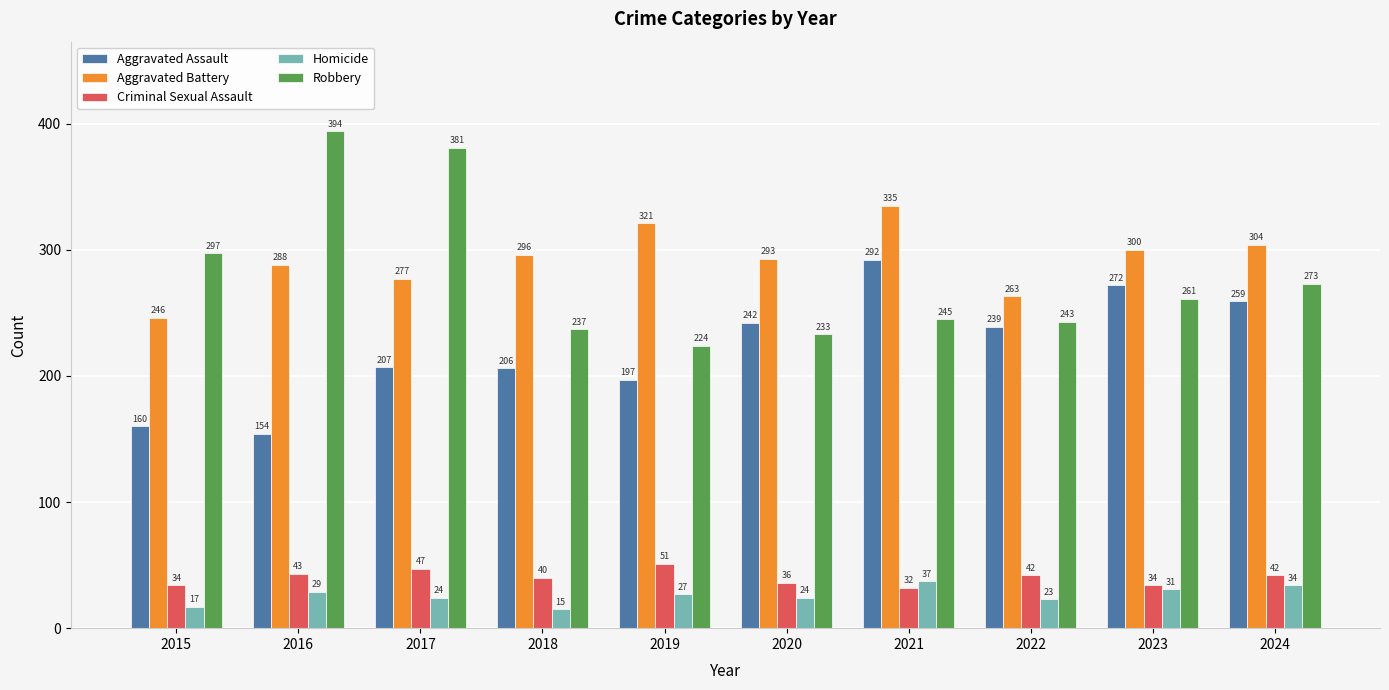

Which series has the largest total across all categories?

Aggravated Battery